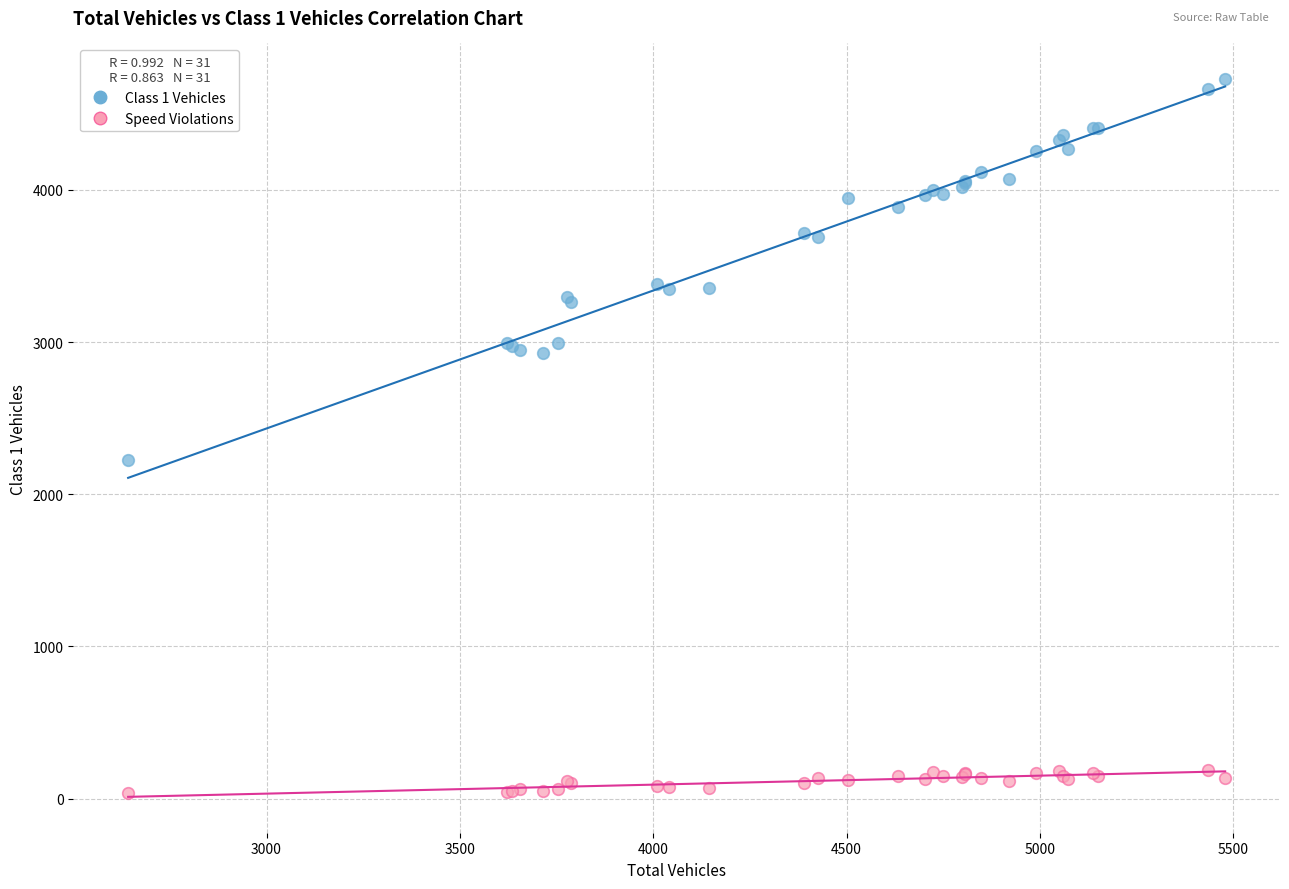

Which series contains the highest Y value?

Class 1 Vehicles